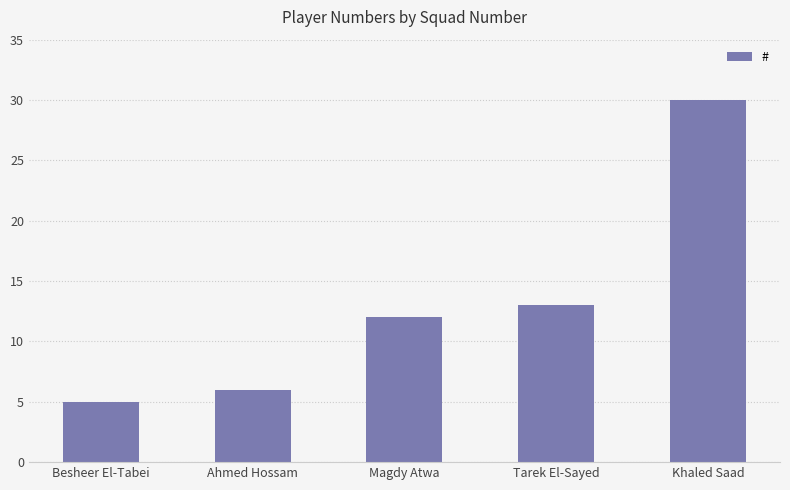

The chart shows a value of 19 at Magdy Atwa. True or false?

False